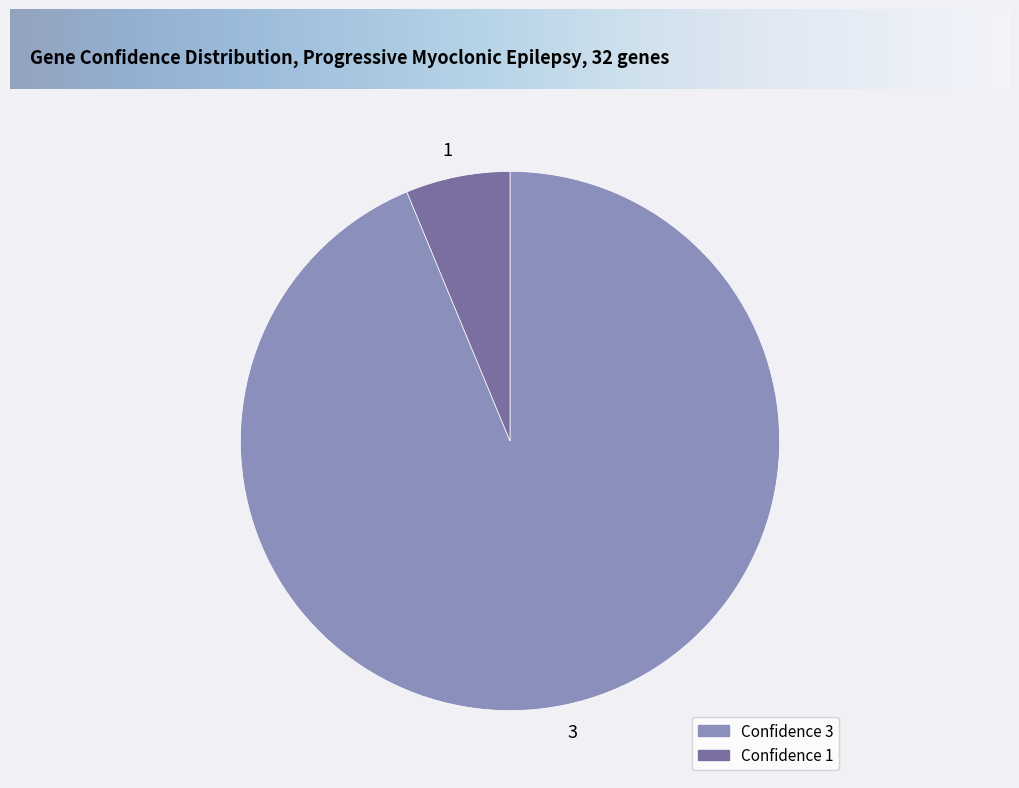

What is the majority slice?

3